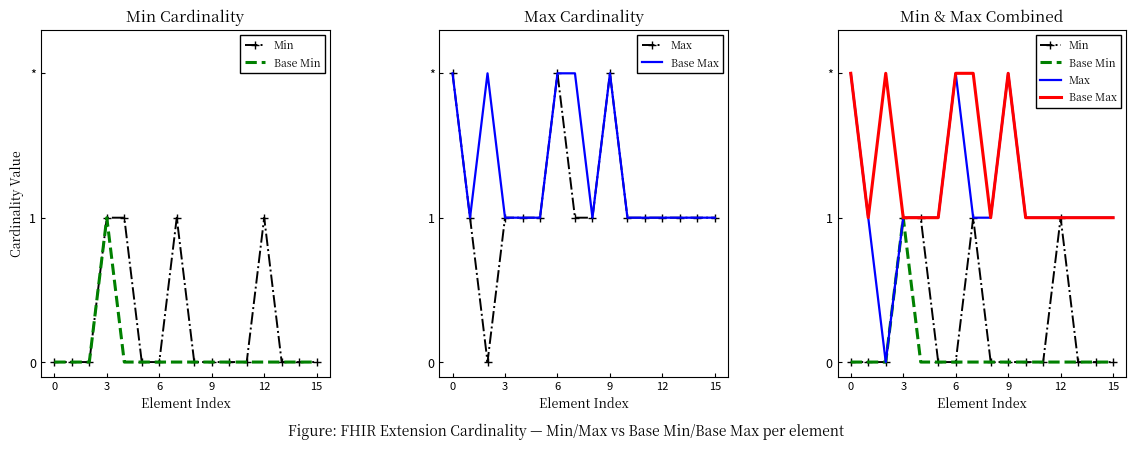

What is the sum of all Base Min values?

1